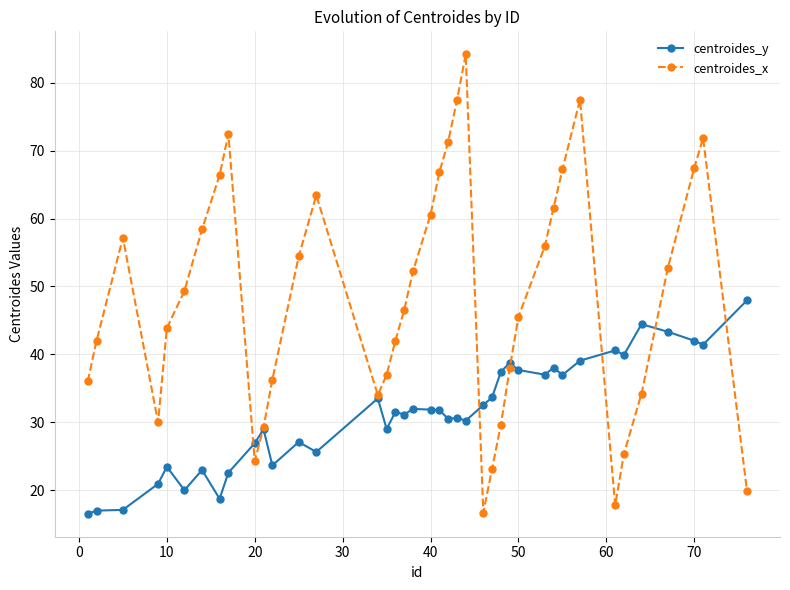

In centroides_x, how many points are higher than both neighbors (excluding endpoints)?

6